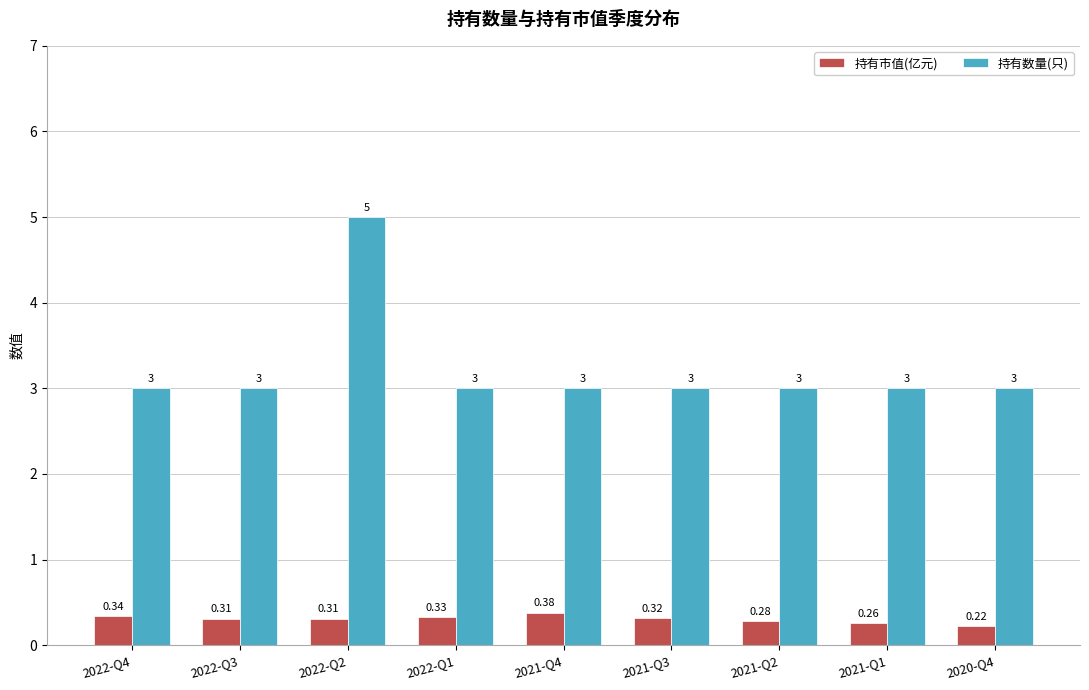

True or false: 持有数量(只) has a value of 4.5 at 2022-Q1.

False